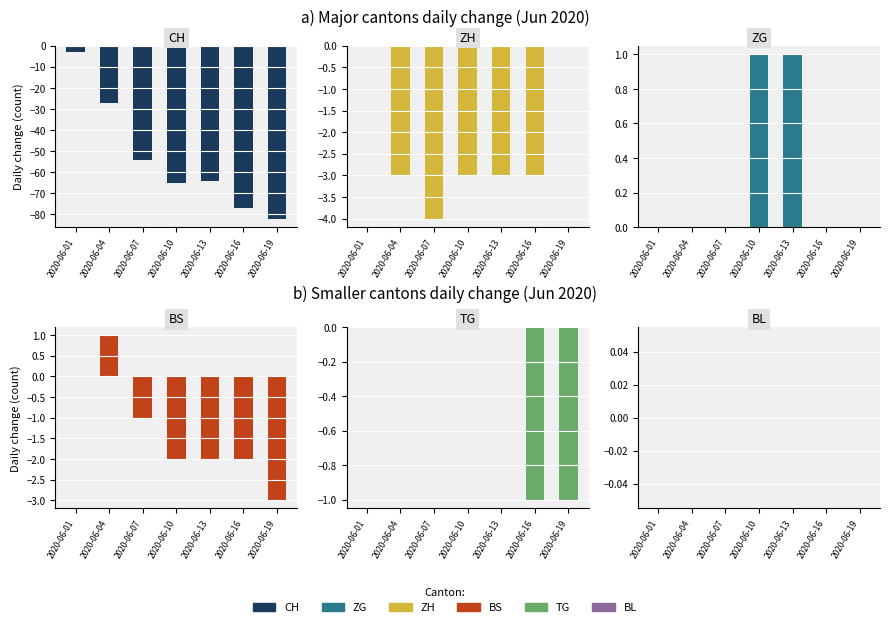

What is the value of the CH bar at the 4th from the left?

-65